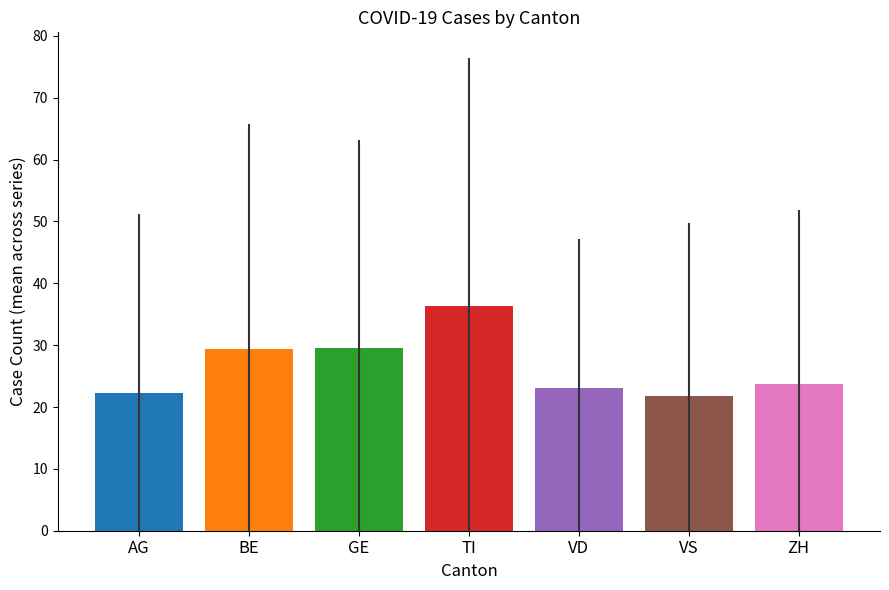

What is the difference between the maximum and minimum values?

14.6